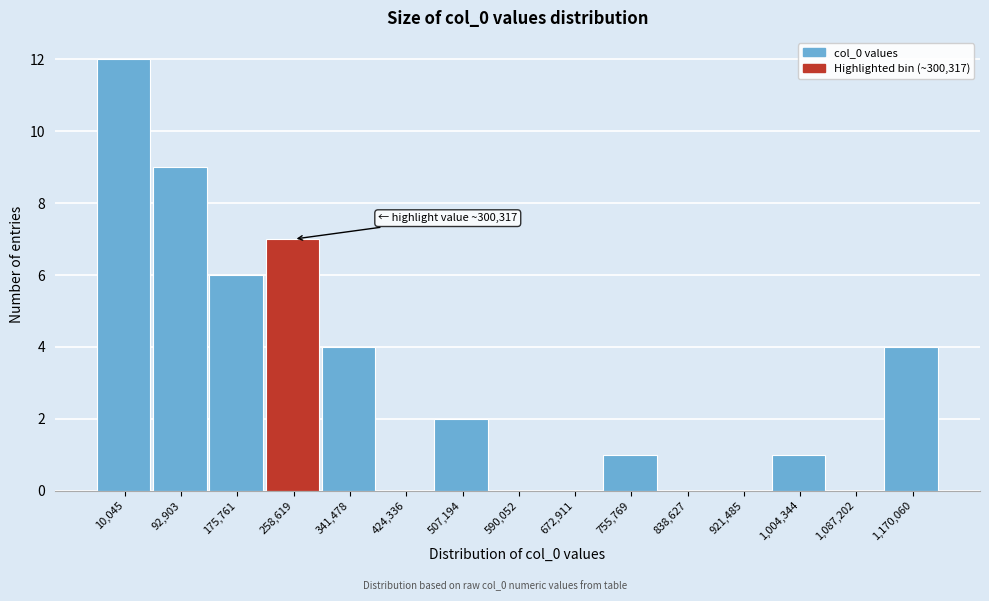

Reading left to right, extract all data points from this chart.

10,045=12	92,903=9	175,761=6	258,619=7	341,478=4	424,336=0	507,194=2	590,052=0	672,911=0	755,769=1	838,627=0	921,485=0	1,004,344=1	1,087,202=0	1,170,060=4